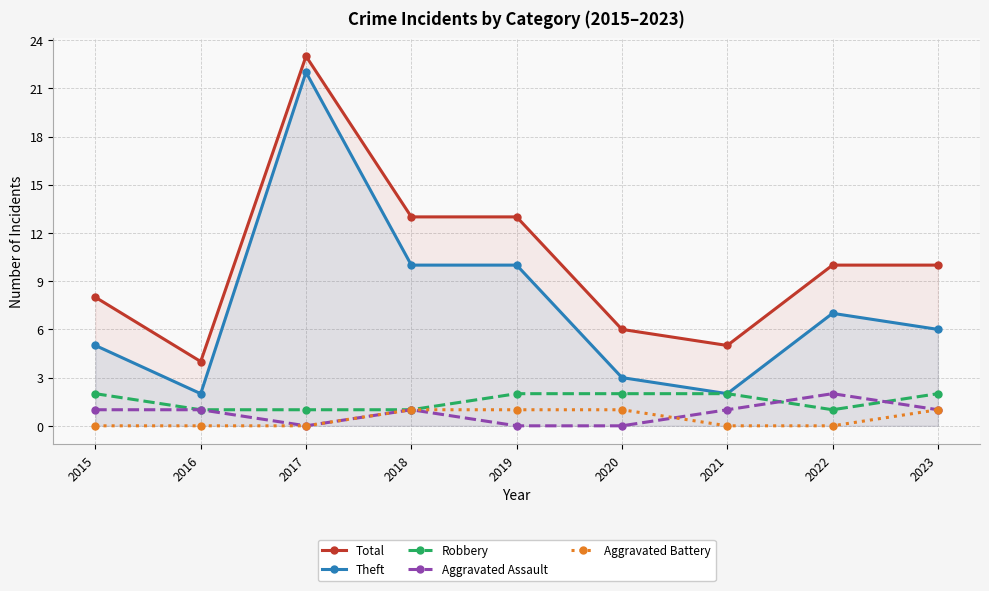

What is the minimum value for Theft?

2